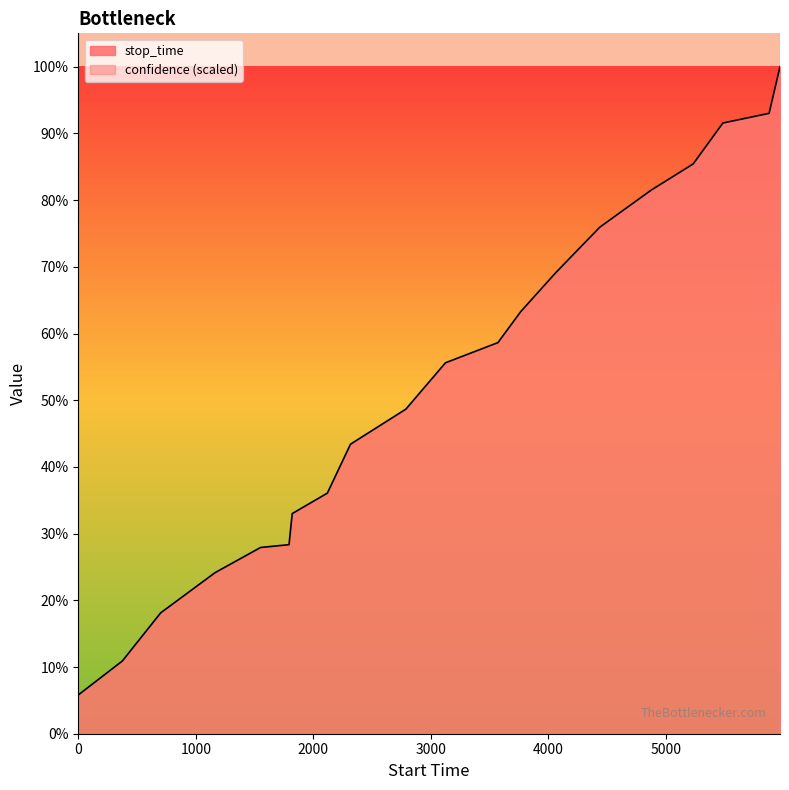

What is the sum of all values?

67420